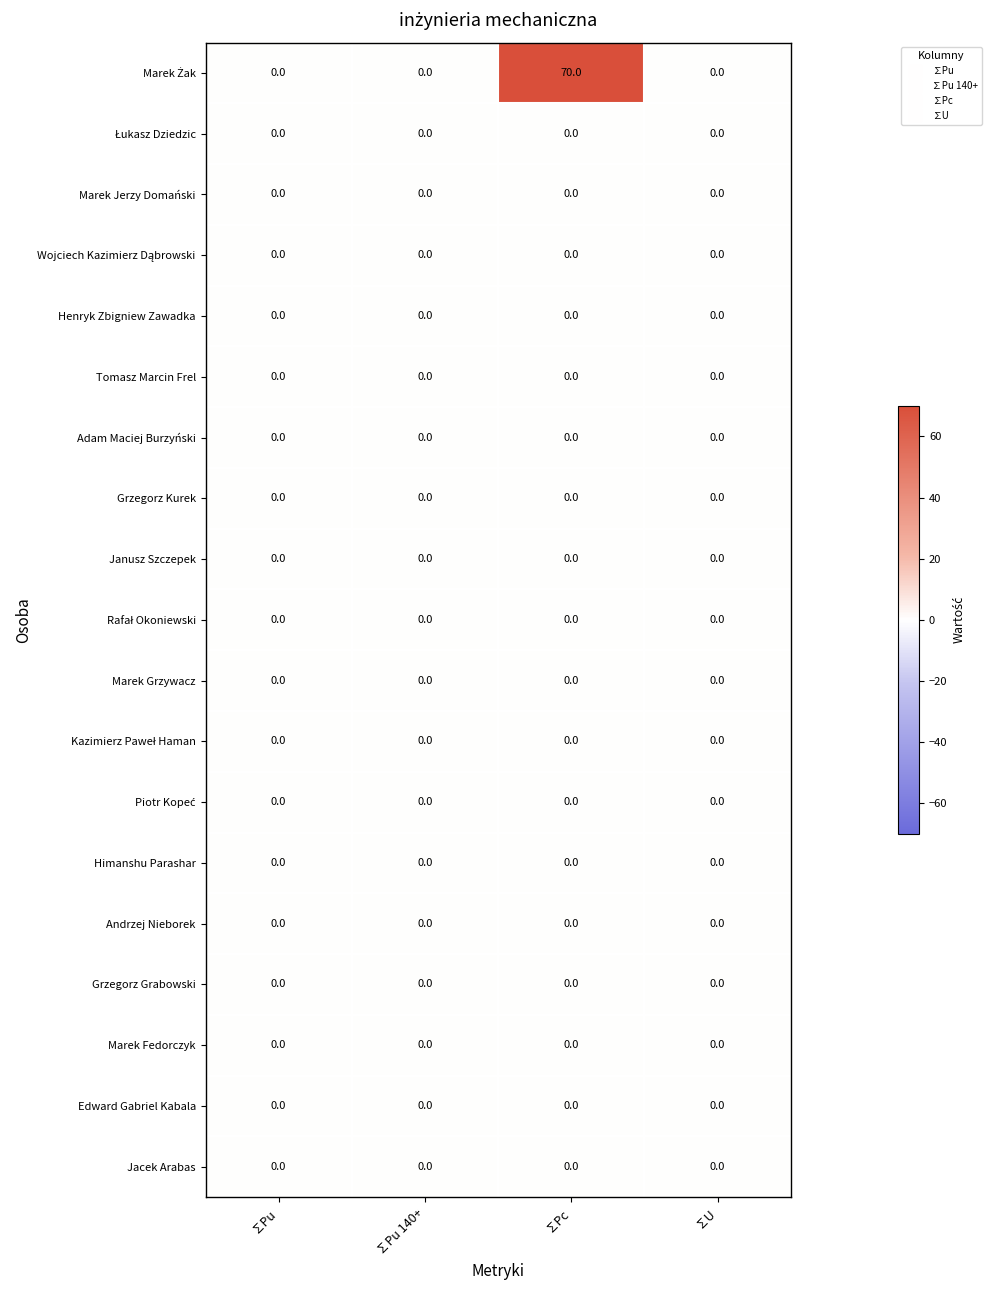

The Janusz Szczepek series shows 0 at ∑Pu. True or false?

True